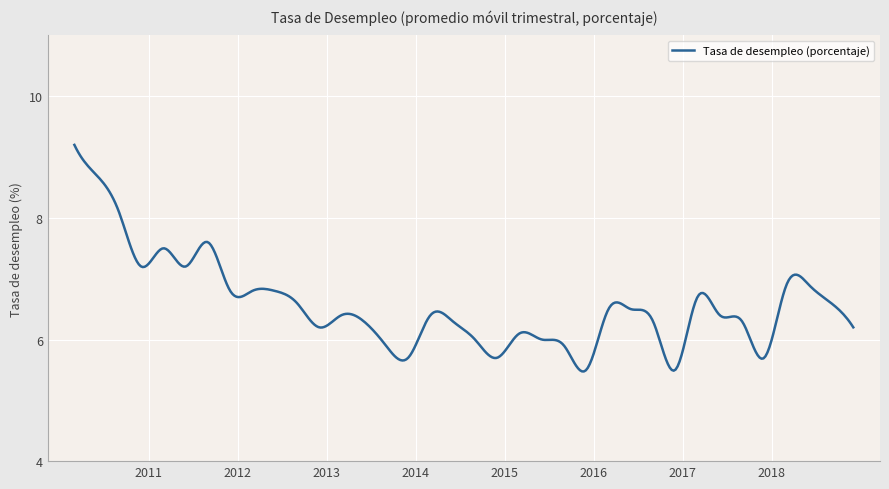

What is the minimum value shown in the chart?

5.5